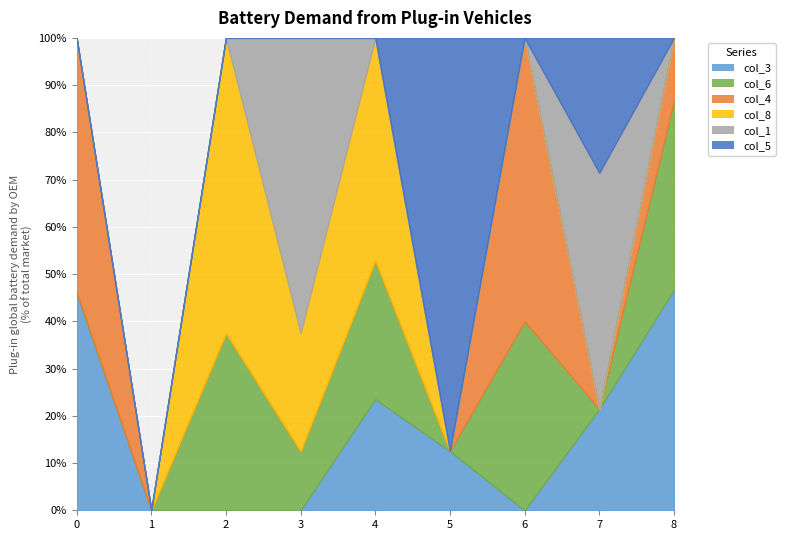

How many col_3 values are between 0 and 4?

7